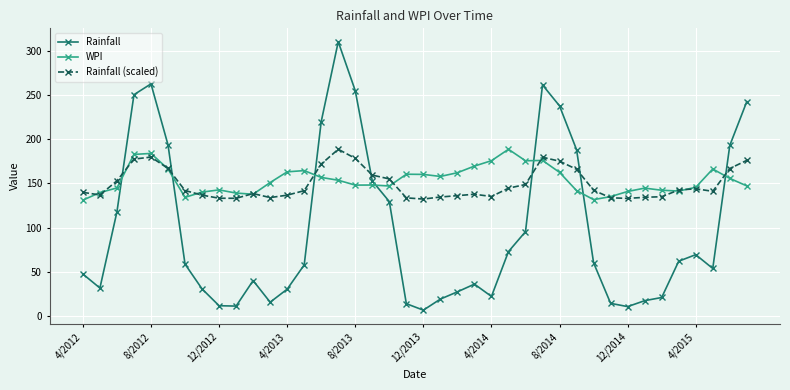

How many times do WPI and Rainfall cross each other?

7